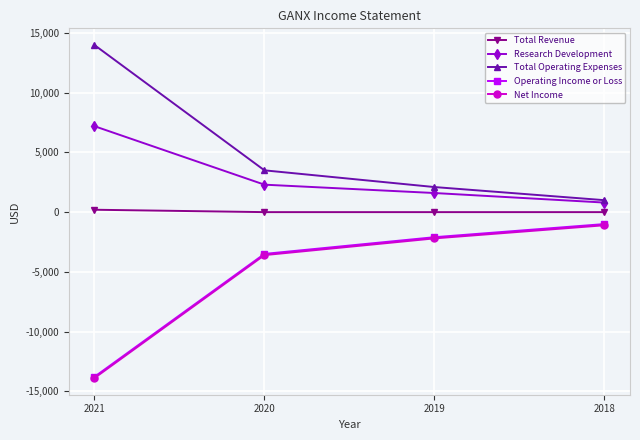

What is the value of the Operating Income or Loss point at the 4th from the left?

-1000